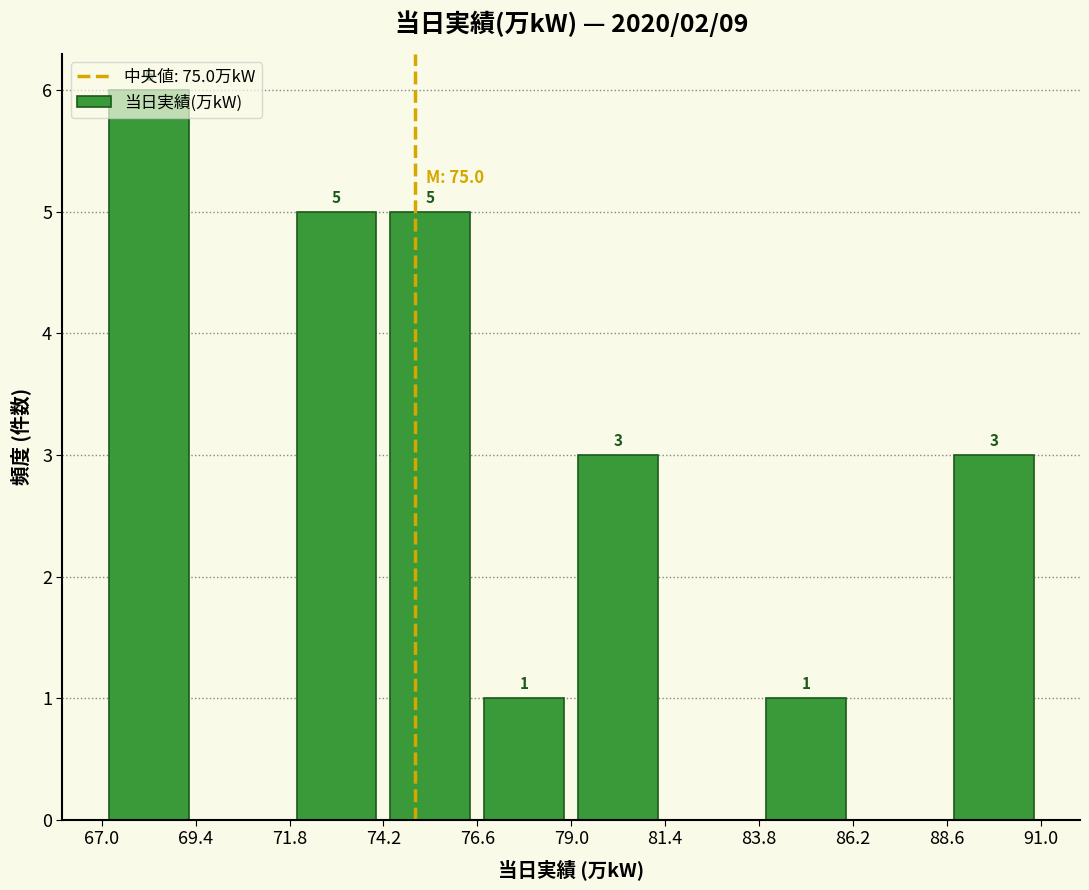

Over which range of the x-axis is the bar tallest?

67.0 to 69.4